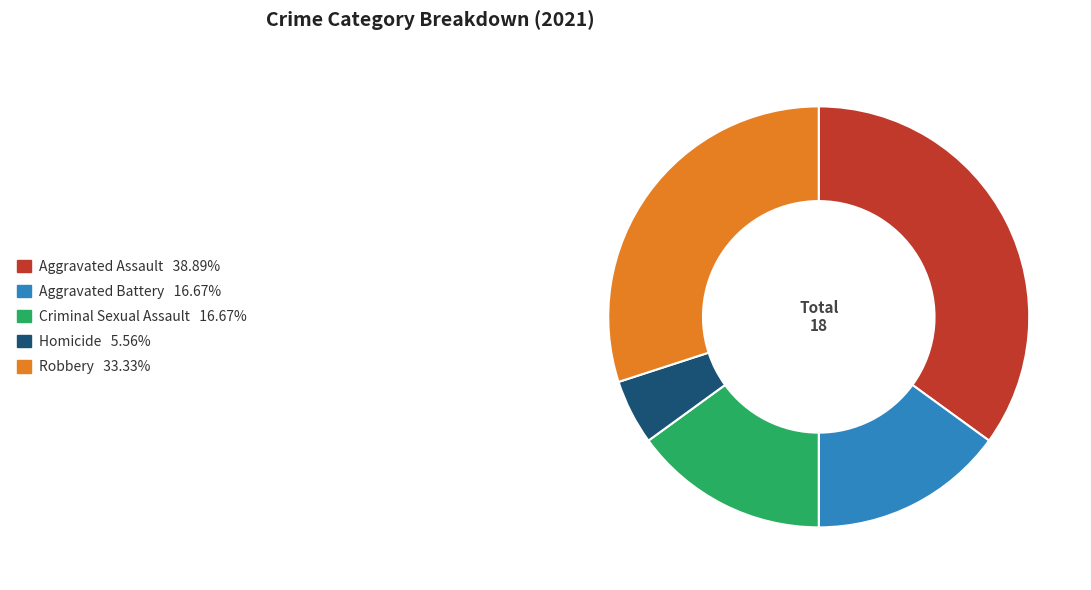

What is the largest slice in the pie chart?

Aggravated Assault